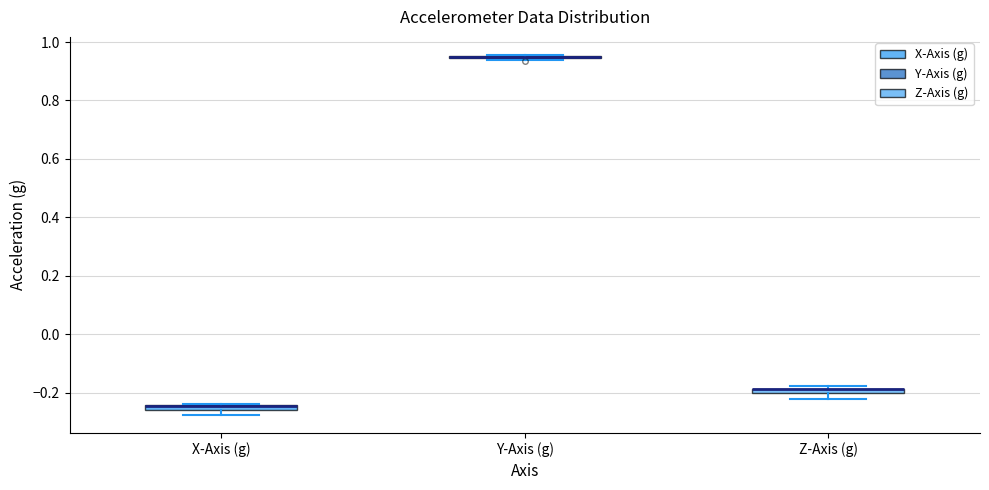

Where is the upper edge of the box for Z-Axis (g) on the y-axis? The values are not printed on the chart, so give them approximately, as read against the axis.

-0.18